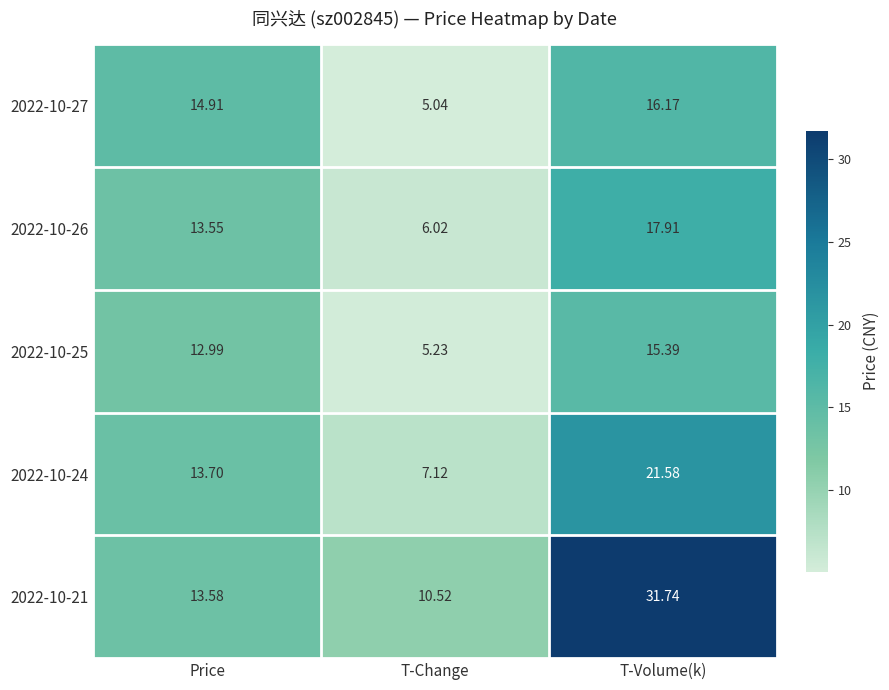

At which label does 2022-10-25 first exceed 12?

Price